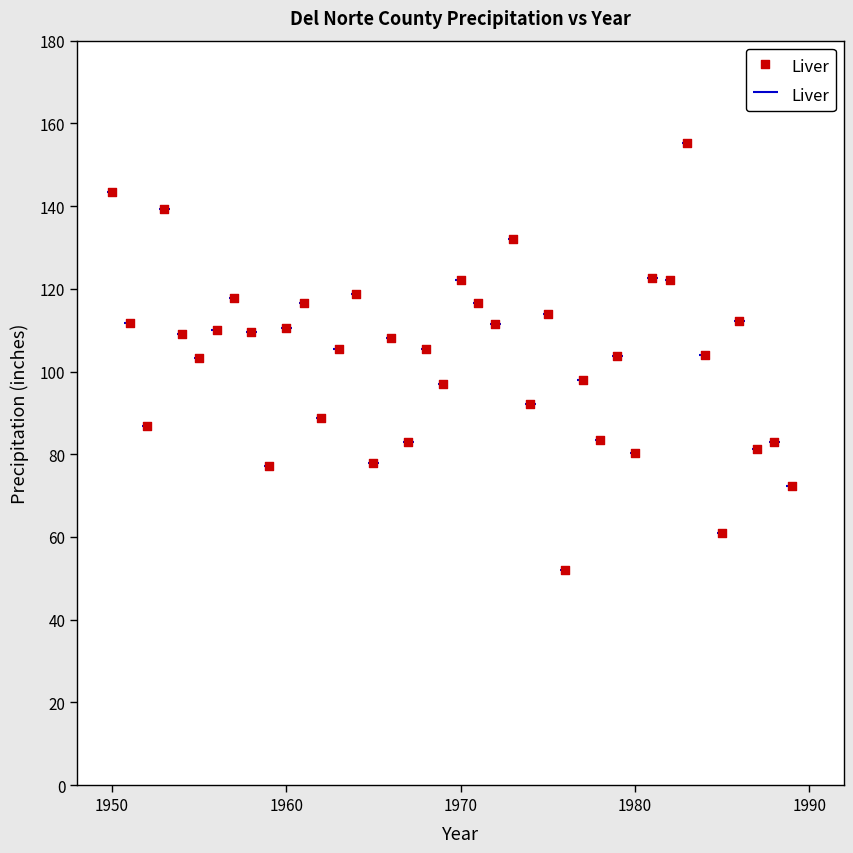

What is the range of X values (max minus min)?

39.0